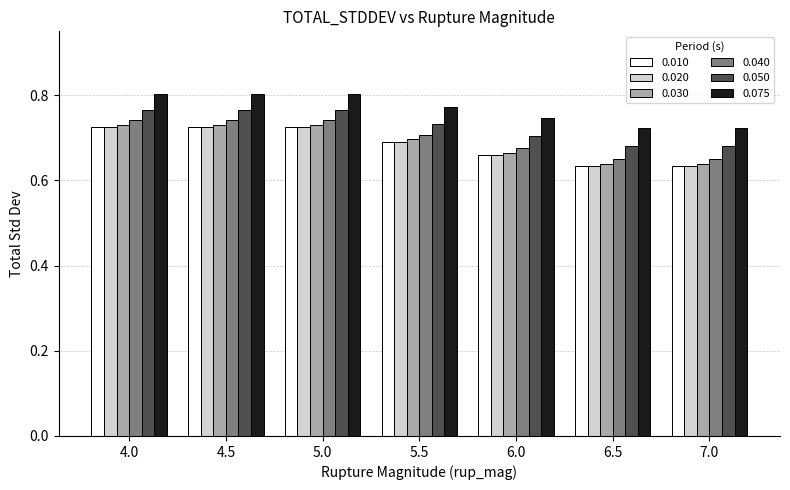

How many groups of bars are there?

7